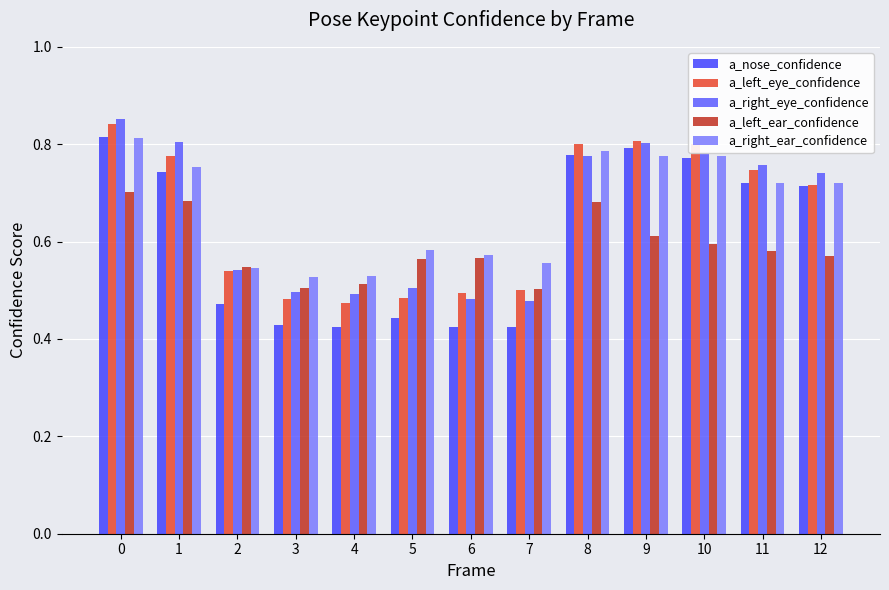

How many data points does each series have?

13